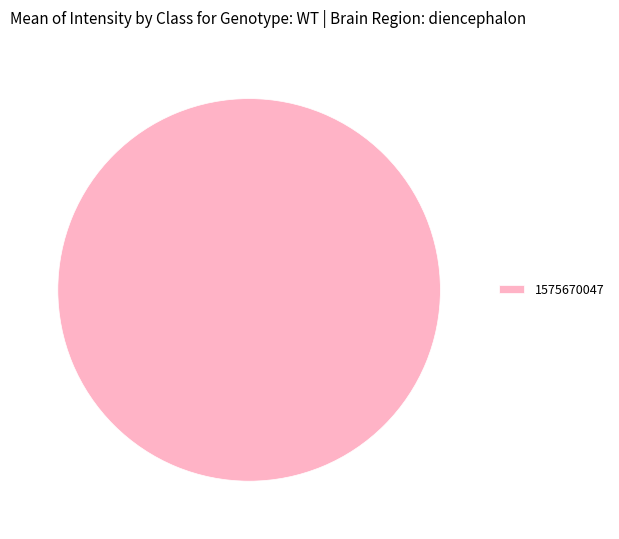

The 1575670047 slice represents 91% of the pie. True or false?

False